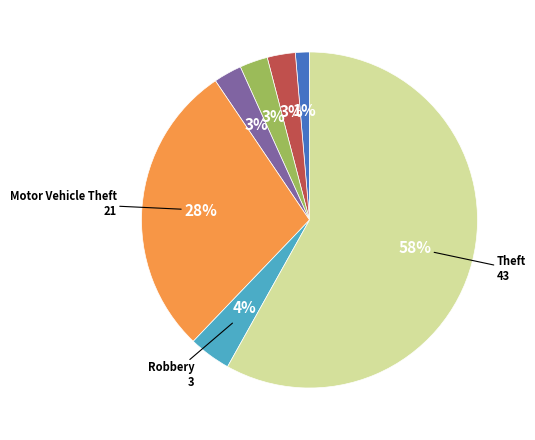

Is there any slice that represents more than half of the pie?

Yes